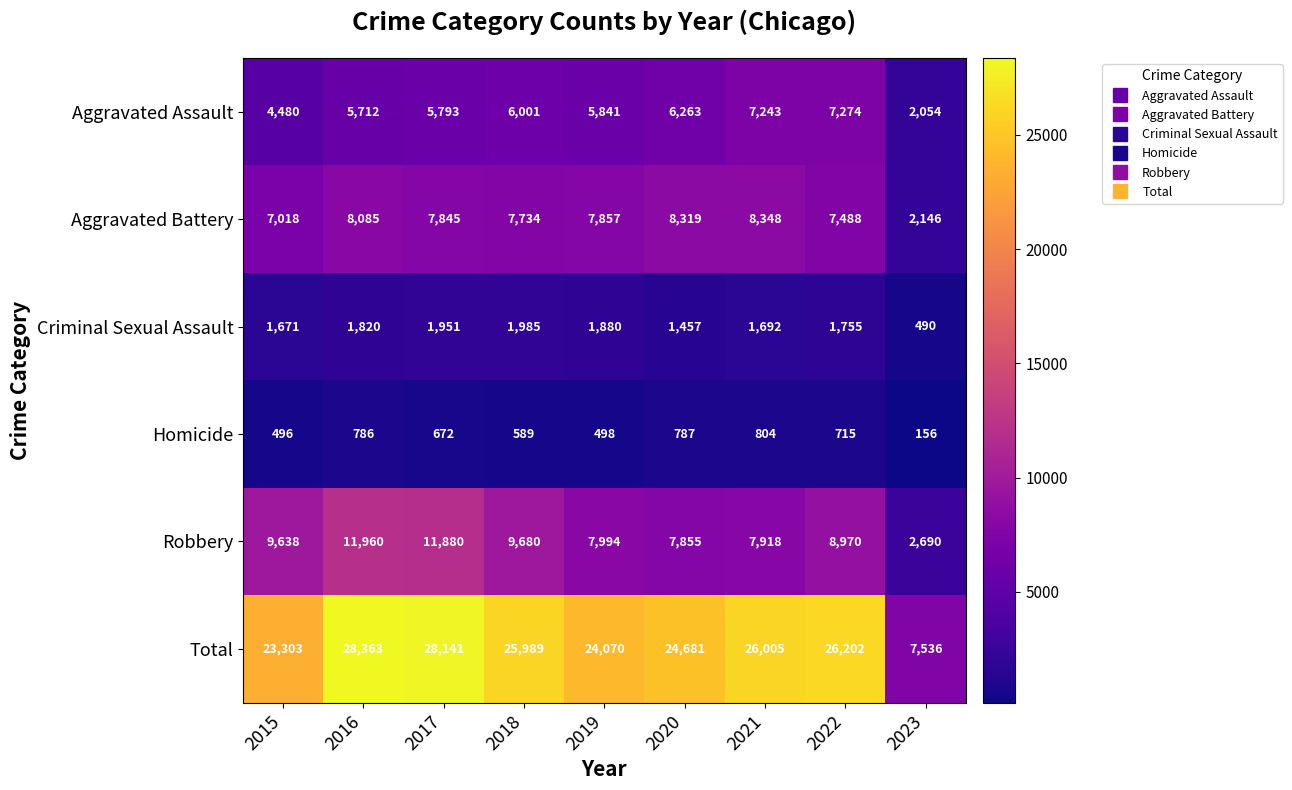

At how many categories does at least one series exceed 7192?

9